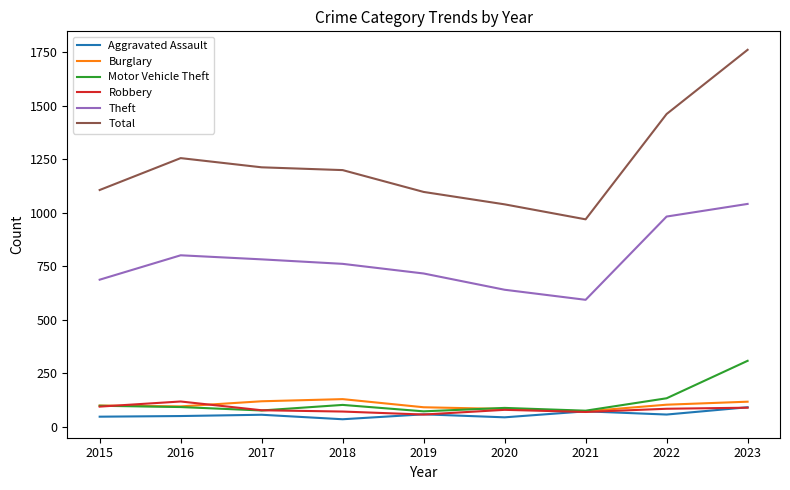

What is the highest value of the Total series?

1761